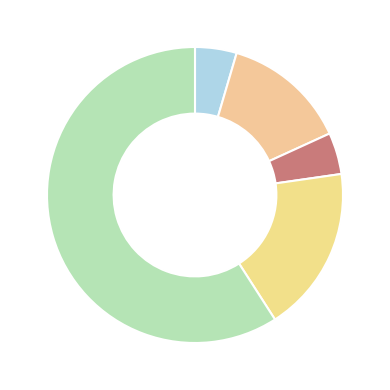

Count the number of slices in the pie.

5